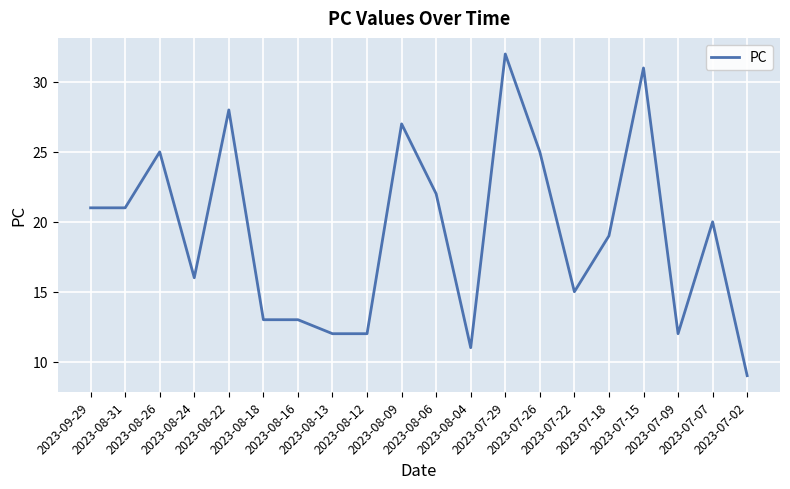

At which category does the data reach its first local peak?

2023-08-26